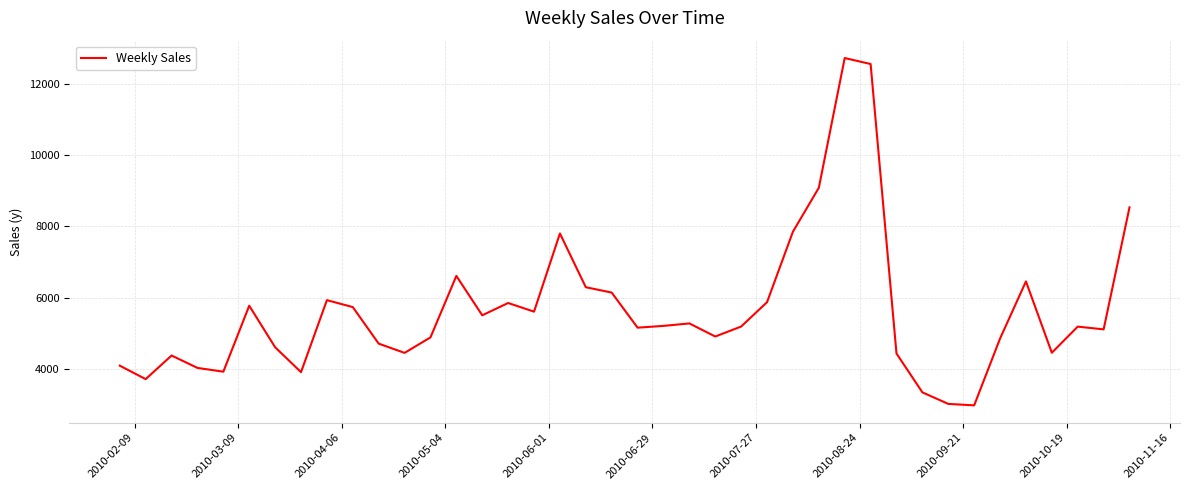

What is the minimum value shown in the chart?

2986.9